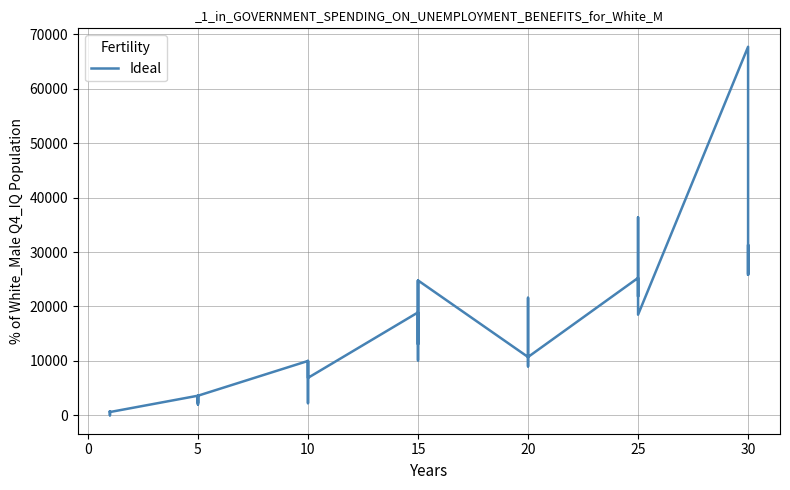

What is the label of the 11th point from the right?

20